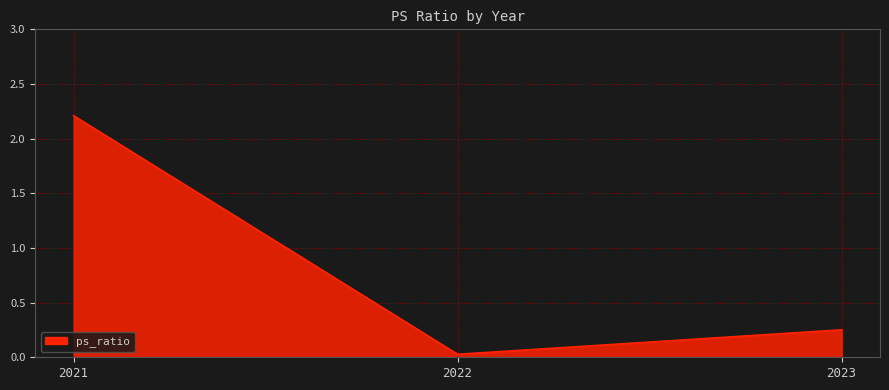

Rank the categories by value from highest to lowest.

2021, 2023, 2022